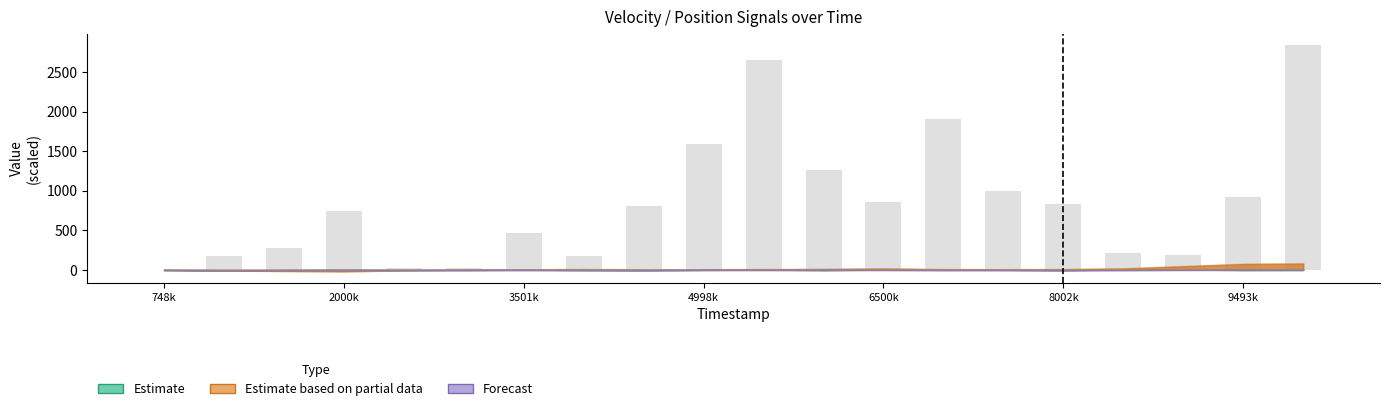

What is the sum of all values?

16942.1